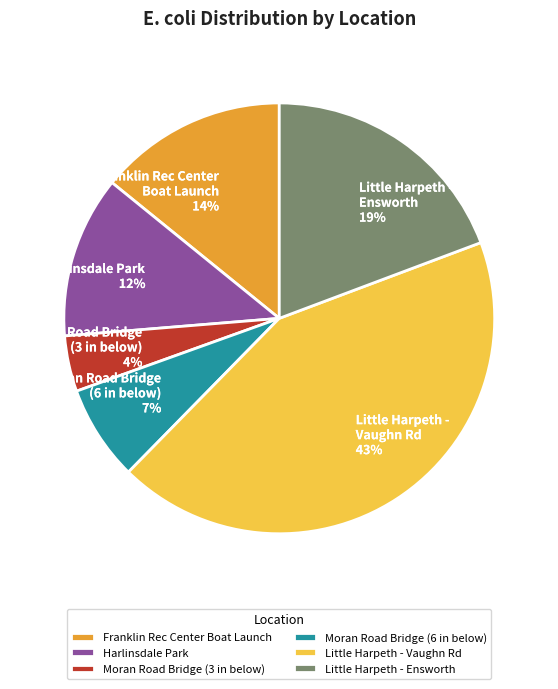

What is the smallest slice in the pie chart?

Moran Road Bridge (3 in below)